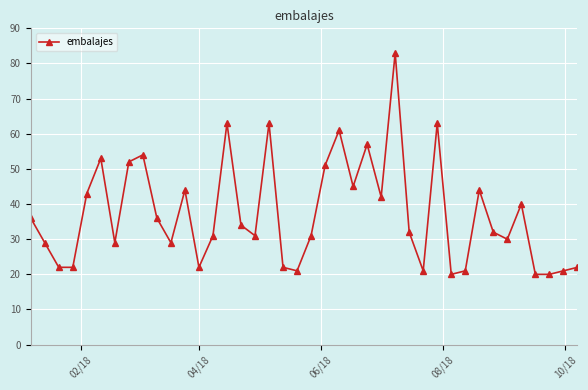

What is the difference between the maximum and second lowest values?

63